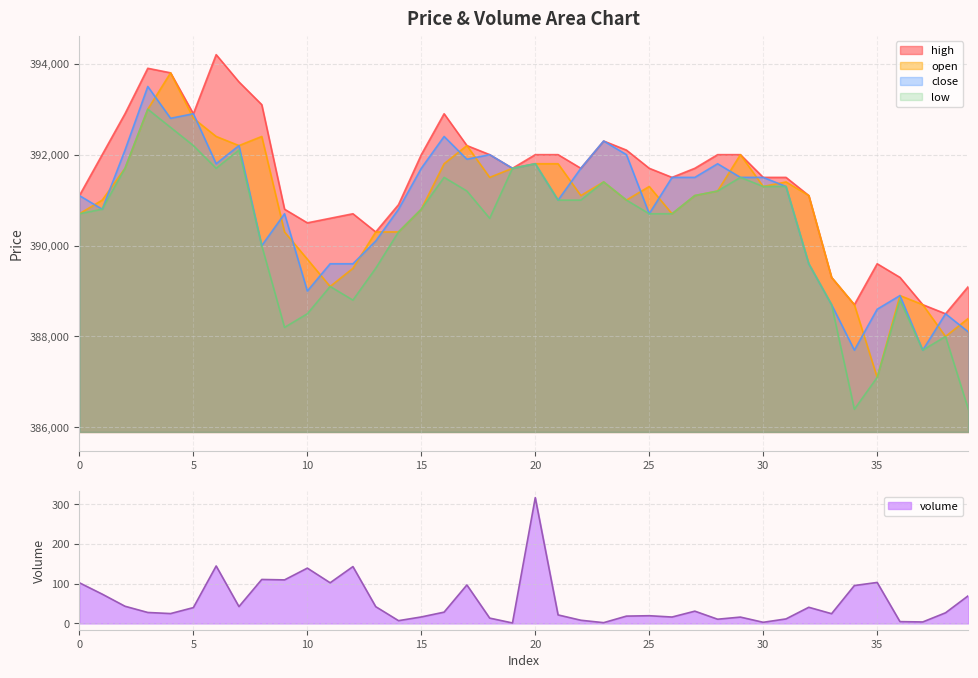

What is the difference between the open values at 35 and 5?

5700